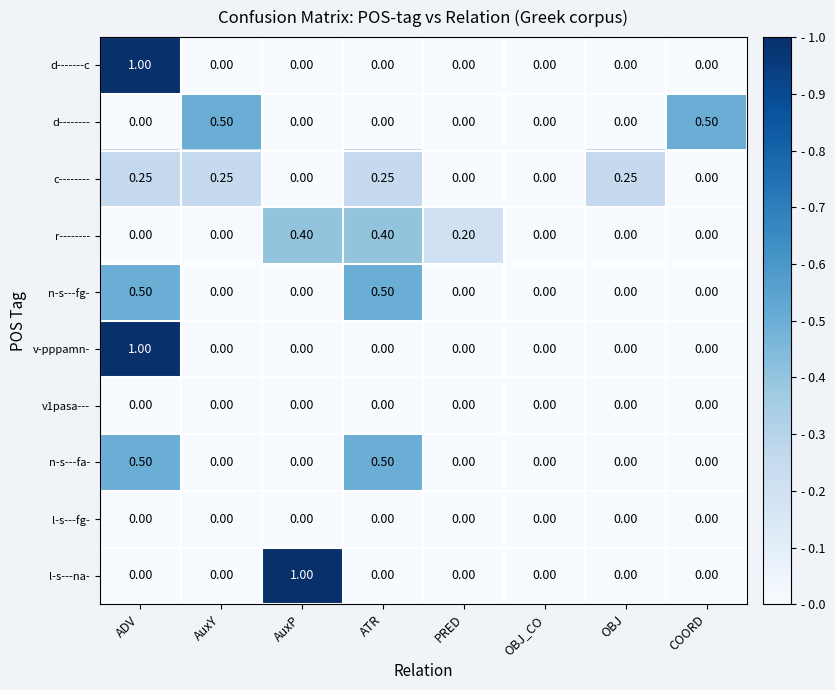

What is the total value across all series at PRED?

0.2